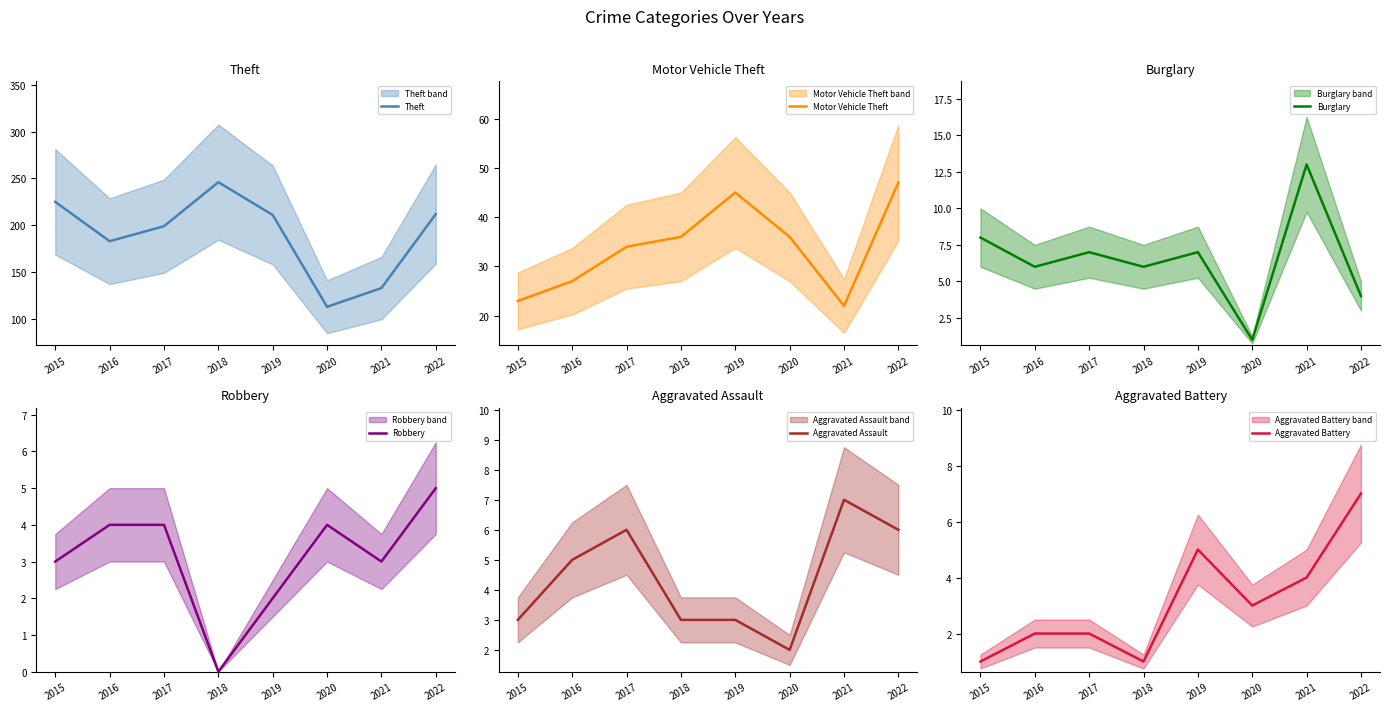

How many categories are shown in the chart?

8